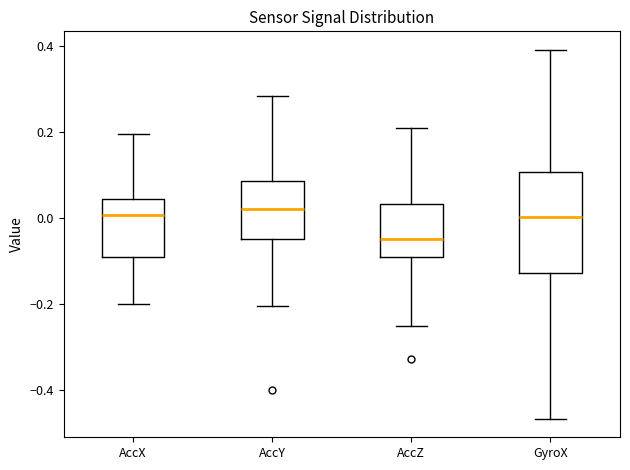

Which box has the lowest median line?

AccZ